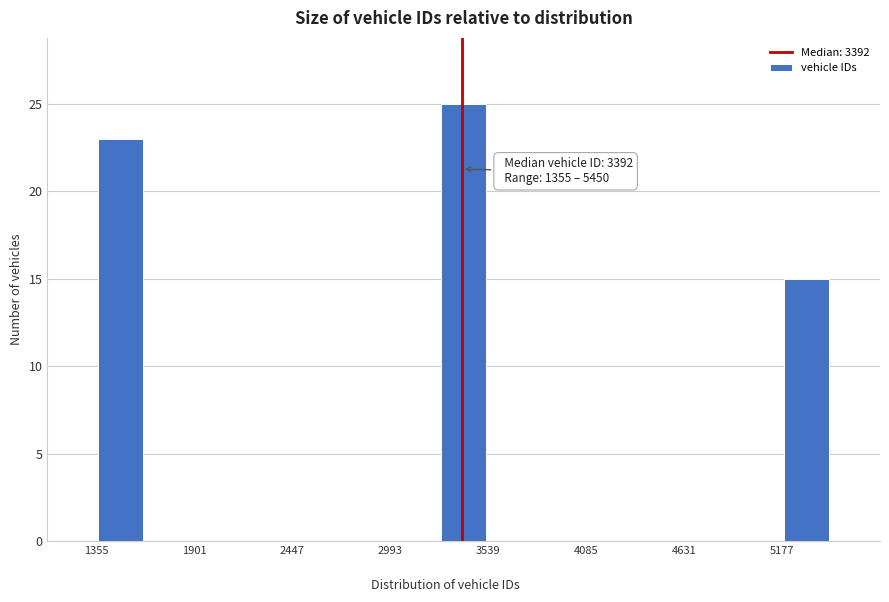

Around what value on the x-axis is the tallest bar? Give the approximate position of its centre, as read against the axis.

3400